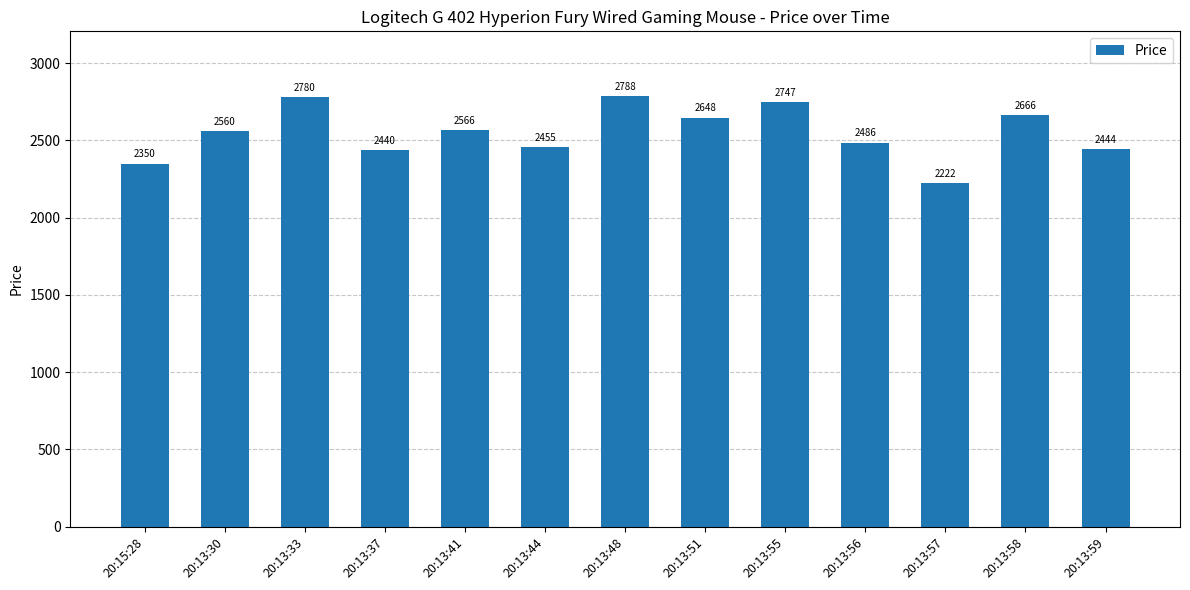

Where is the data nearest to the value 2505?

20:13:56